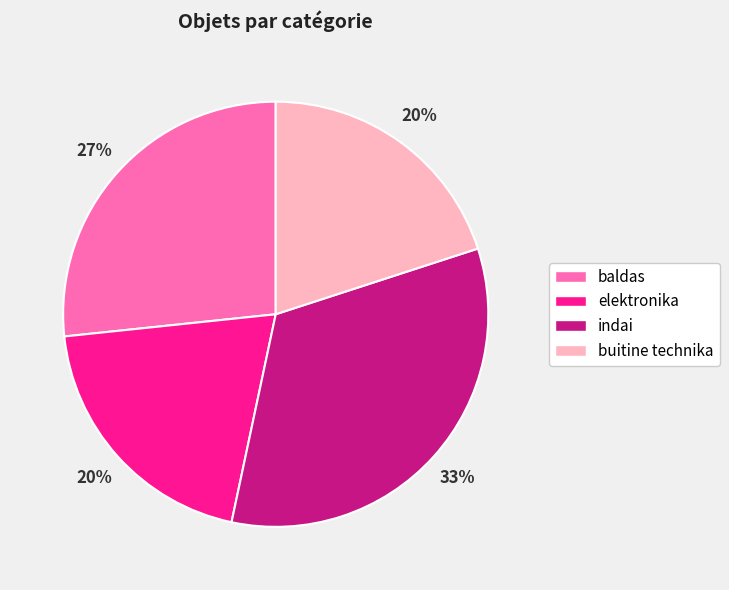

Which slice is the largest?

indai